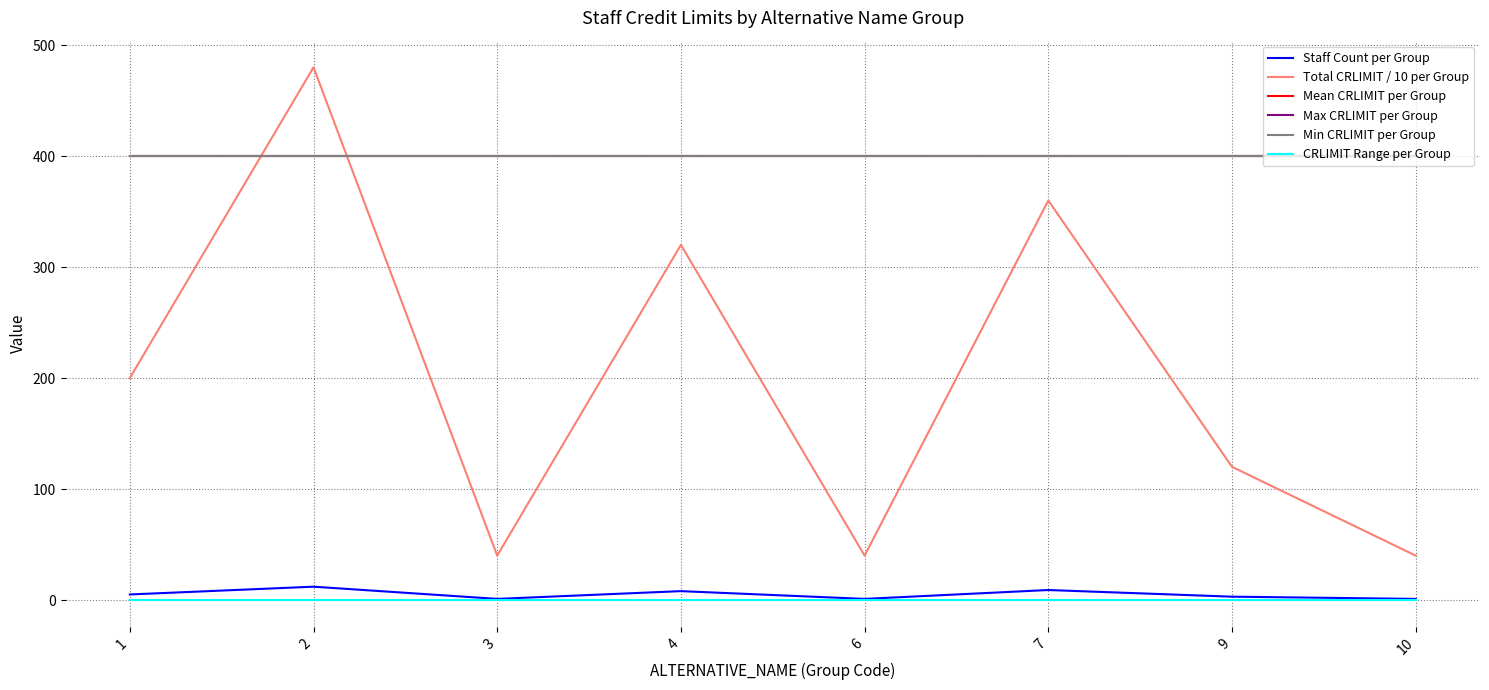

True or false: Staff Count per Group and CRLIMIT Range per Group cross at least once.

False